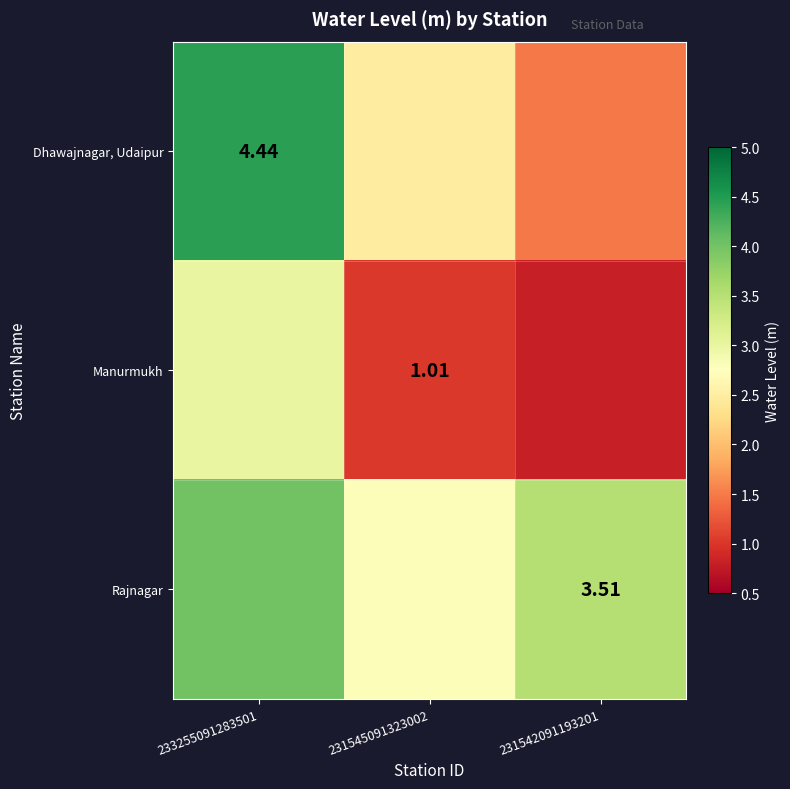

Count the Manurmukh values in the range 0 to 3.

3